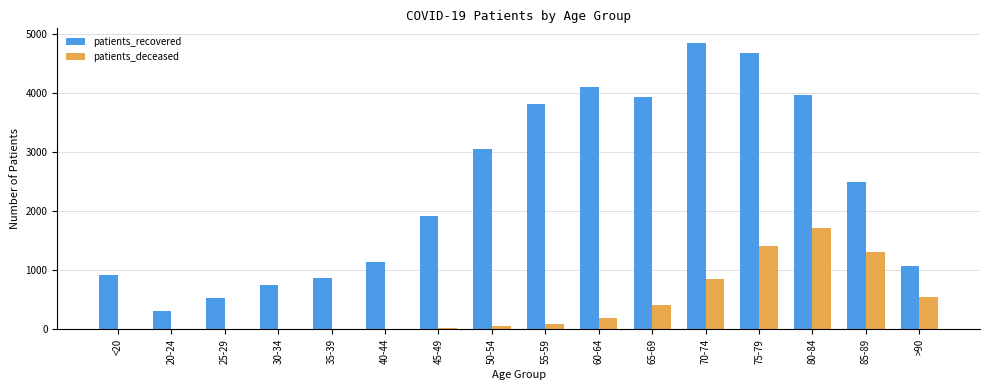

Which series has the largest total across all categories?

patients_recovered